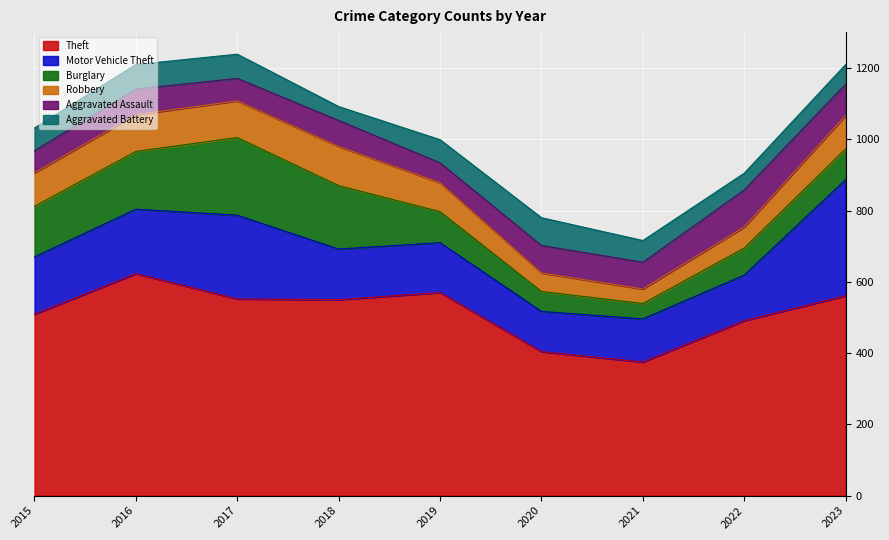

Between which two adjacent categories do Robbery and Aggravated Assault first intersect?

2019 and 2020